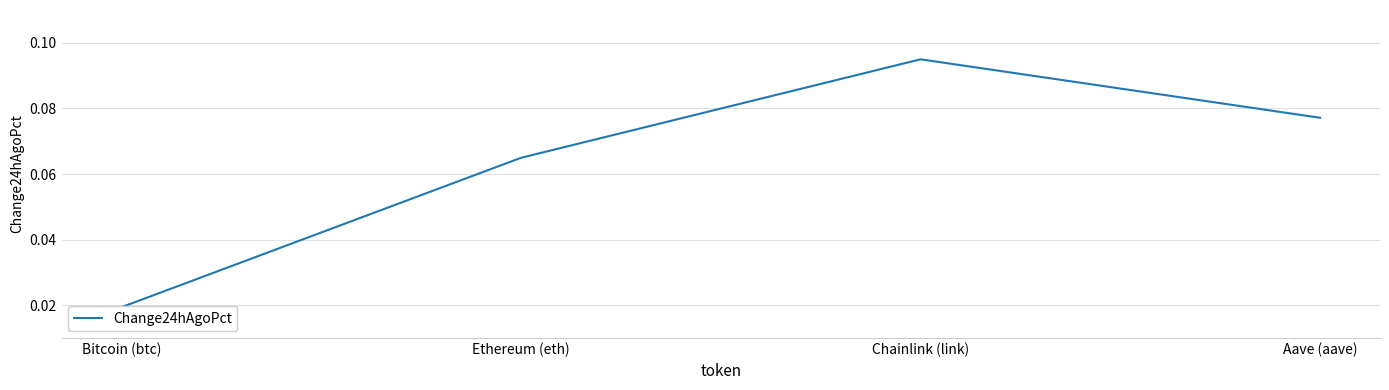

Rank the categories by value from highest to lowest.

Chainlink (link), Aave (aave), Ethereum (eth), Bitcoin (btc)